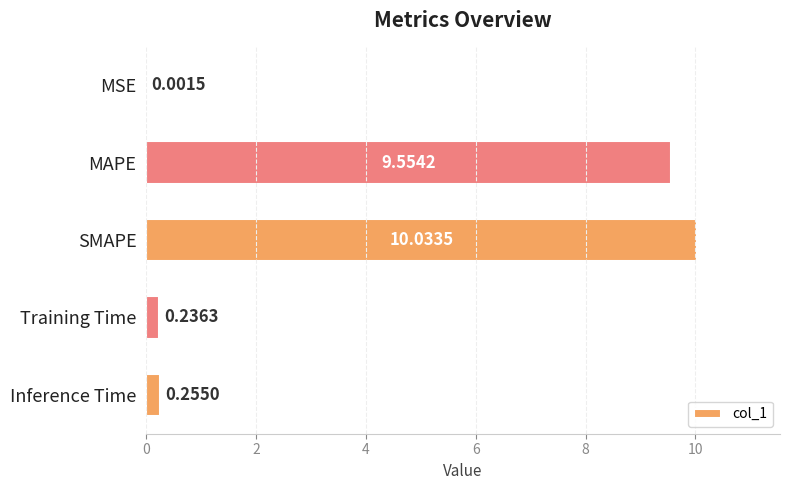

What is the sum of all values?

20.1